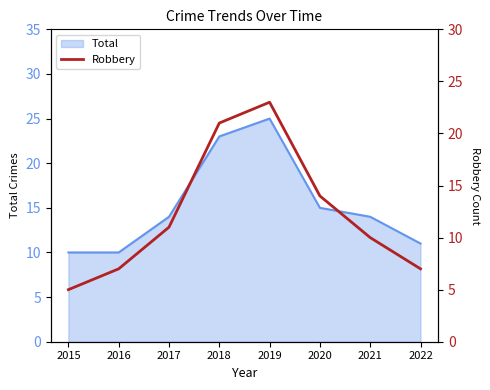

List the labels in order of value, smallest first.

2015, 2016, 2022, 2021, 2017, 2020, 2018, 2019